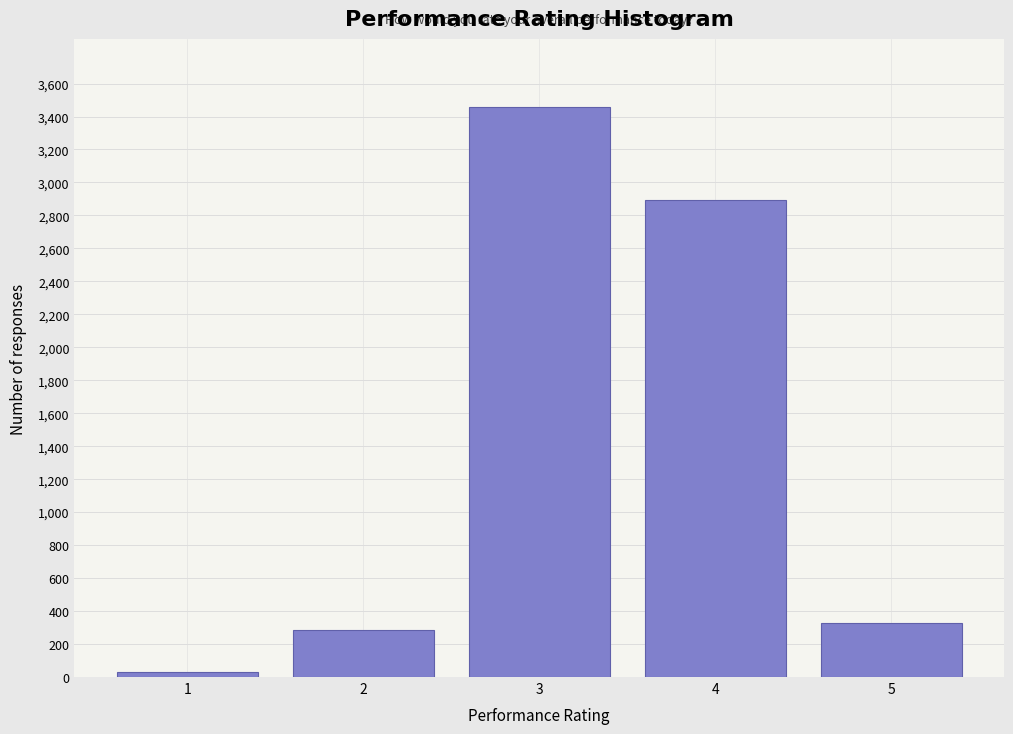

Reading right to left, what are all the values shown in this chart?

5=329	4=2891	3=3456	2=287	1=28